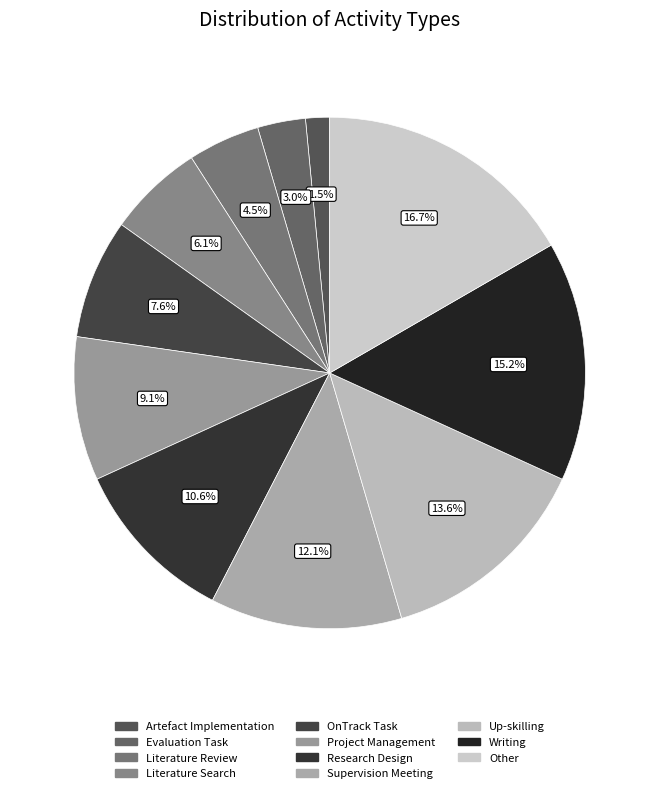

Count the number of slices in the pie.

11